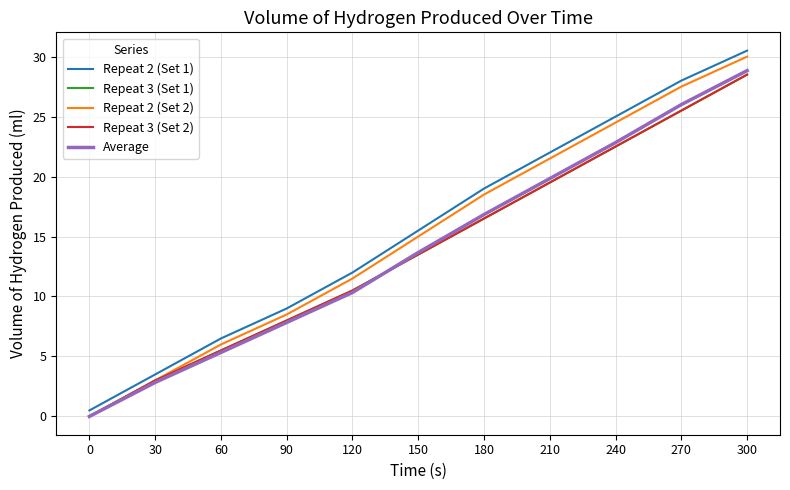

Is this an area chart (filled region under the line)?

No